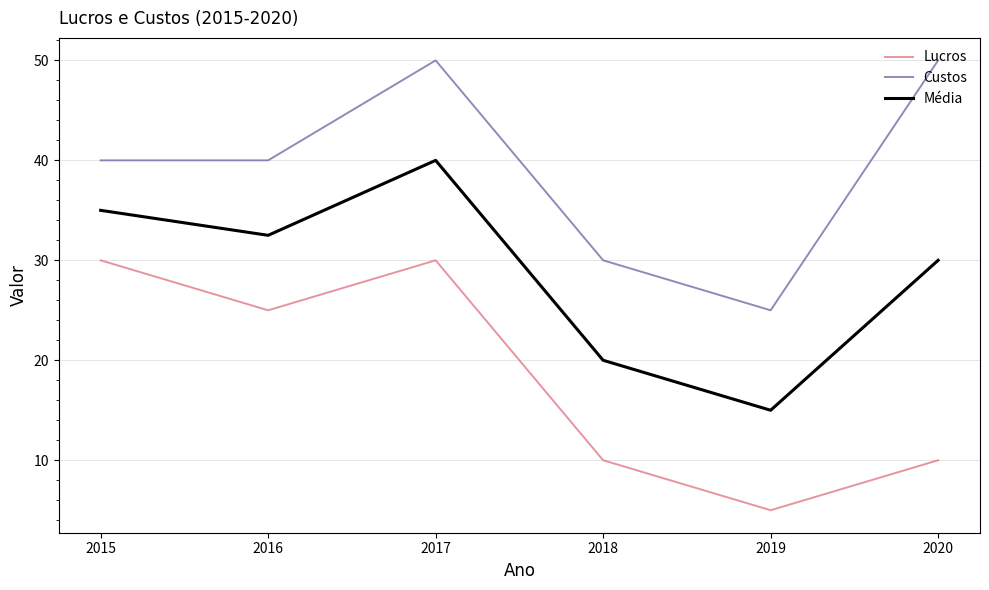

What is the spread (max minus min) of values at 2017?

20.0